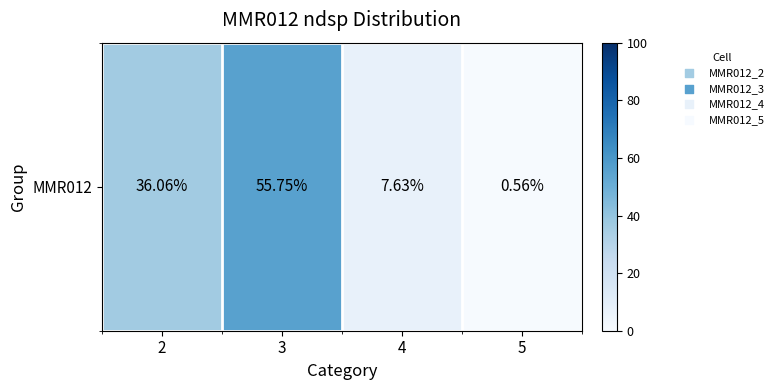

How many data points does each series have?

4